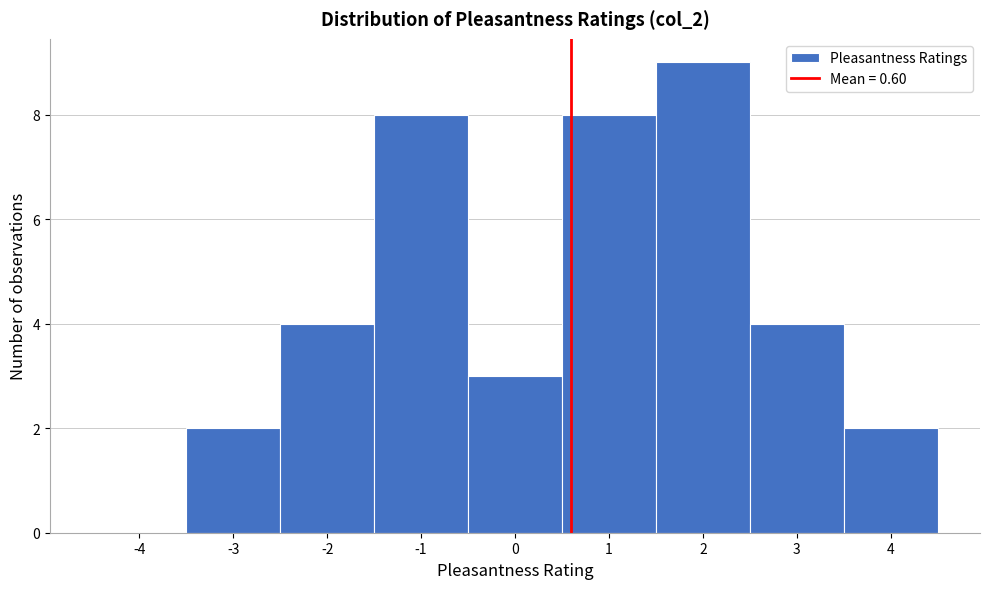

Reading left to right, list every bar in this chart as the range it spans on the x-axis followed by its height. The values are not printed on the chart, so give them approximately, as read against the axis.

-4.5 to -3.5: 0
-3.5 to -2.5: 2
-2.5 to -1.5: 4
-1.5 to -0.5: 8
-0.5 to 0.5: 3
0.5 to 1.5: 8
1.5 to 2.5: 9
2.5 to 3.5: 4
3.5 to 4.5: 2